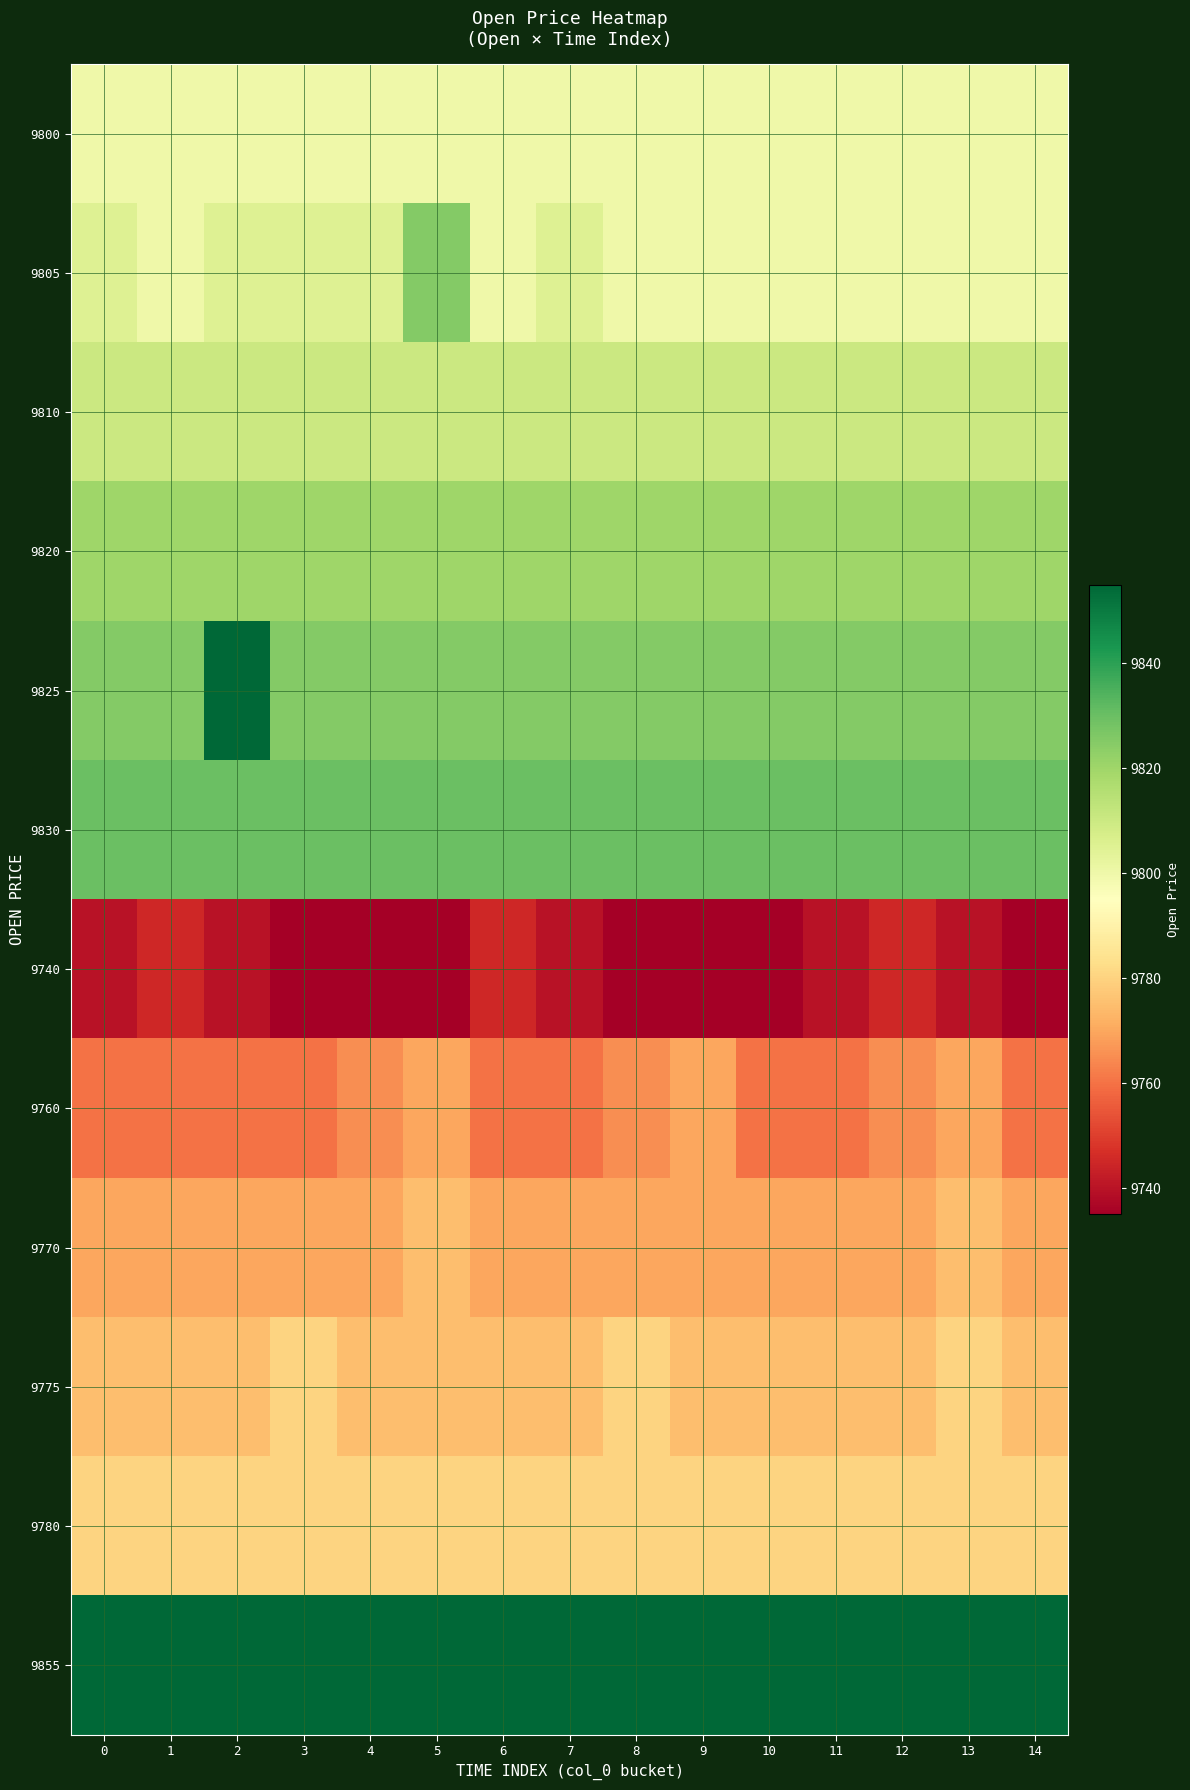

Reading left to right, extract all data points from this chart.

9800: 0=9800	1=9800	2=9800	3=9800	4=9800	5=9800	6=9800	7=9800	8=9800	9=9800	10=9800	11=9800	12=9800	13=9800	14=9800
9805: 0=9805	1=9800	2=9805	3=9805	4=9805	5=9825	6=9800	7=9805	8=9800	9=9800	10=9800	11=9800	12=9800	13=9800	14=9800
9810: 0=9810	1=9810	2=9810	3=9810	4=9810	5=9810	6=9810	7=9810	8=9810	9=9810	10=9810	11=9810	12=9810	13=9810	14=9810
9820: 0=9820	1=9820	2=9820	3=9820	4=9820	5=9820	6=9820	7=9820	8=9820	9=9820	10=9820	11=9820	12=9820	13=9820	14=9820
9825: 0=9825	1=9825	2=9855	3=9825	4=9825	5=9825	6=9825	7=9825	8=9825	9=9825	10=9825	11=9825	12=9825	13=9825	14=9825
9830: 0=9830	1=9830	2=9830	3=9830	4=9830	5=9830	6=9830	7=9830	8=9830	9=9830	10=9830	11=9830	12=9830	13=9830	14=9830
9740: 0=9740	1=9745	2=9740	3=9735	4=9735	5=9735	6=9745	7=9740	8=9735	9=9735	10=9735	11=9740	12=9745	13=9740	14=9735
9760: 0=9760	1=9760	2=9760	3=9760	4=9765	5=9770	6=9760	7=9760	8=9765	9=9770	10=9760	11=9760	12=9765	13=9770	14=9760
9770: 0=9770	1=9770	2=9770	3=9770	4=9770	5=9775	6=9770	7=9770	8=9770	9=9770	10=9770	11=9770	12=9770	13=9775	14=9770
9775: 0=9775	1=9775	2=9775	3=9780	4=9775	5=9775	6=9775	7=9775	8=9780	9=9775	10=9775	11=9775	12=9775	13=9780	14=9775
9780: 0=9780	1=9780	2=9780	3=9780	4=9780	5=9780	6=9780	7=9780	8=9780	9=9780	10=9780	11=9780	12=9780	13=9780	14=9780
9855: 0=9855	1=9855	2=9855	3=9855	4=9855	5=9855	6=9855	7=9855	8=9855	9=9855	10=9855	11=9855	12=9855	13=9855	14=9855